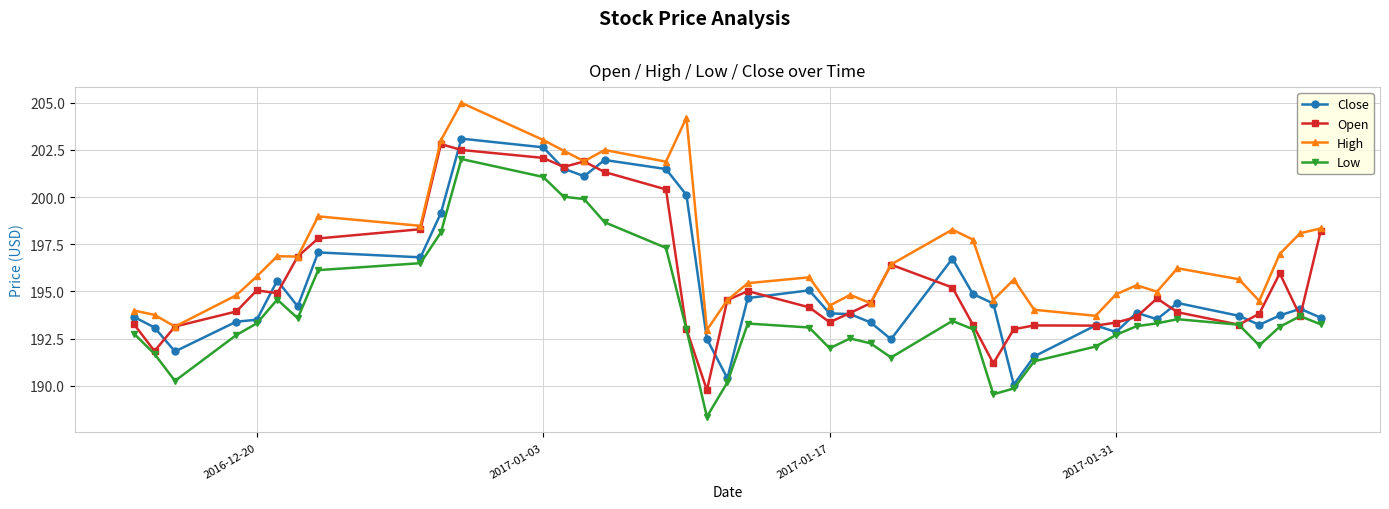

What is the value of the Open point at the 19th from the left?

194.5